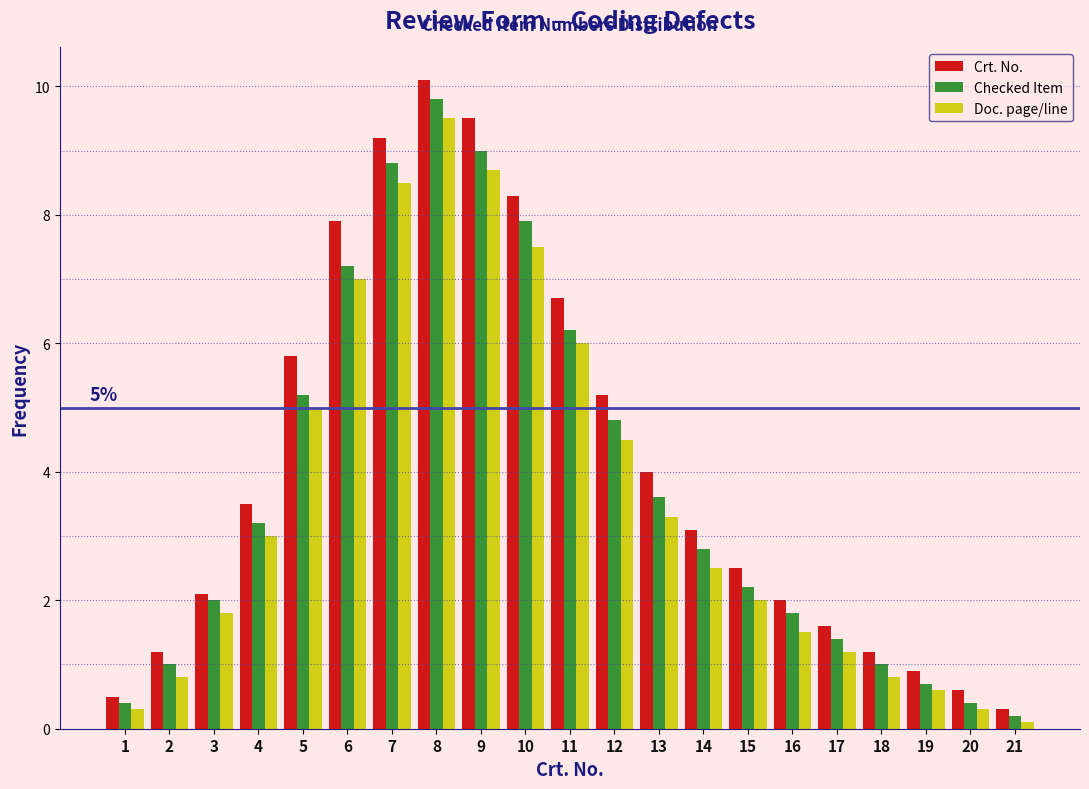

What is the difference between the highest and lowest values at 6?

0.9